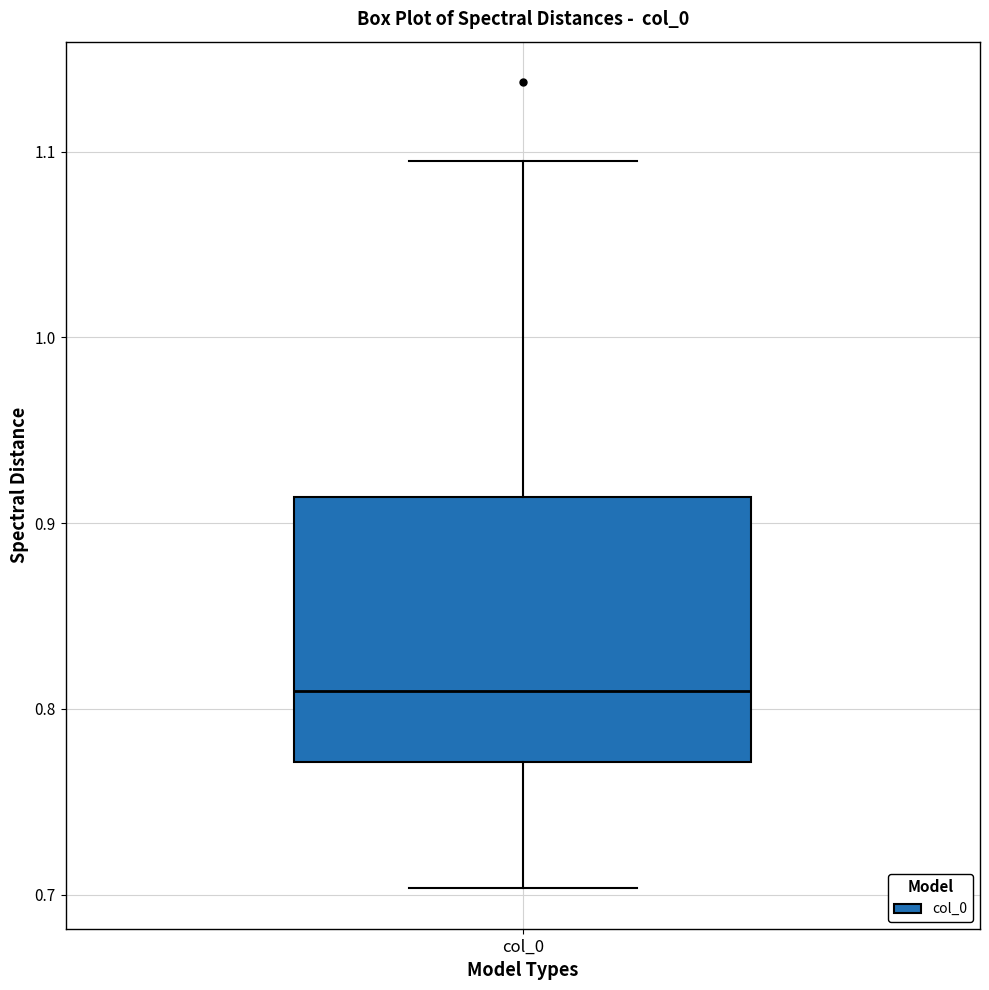

Where does the lower whisker of the box for col_0 end on the y-axis? The values are not printed on the chart, so give them approximately, as read against the axis.

0.70